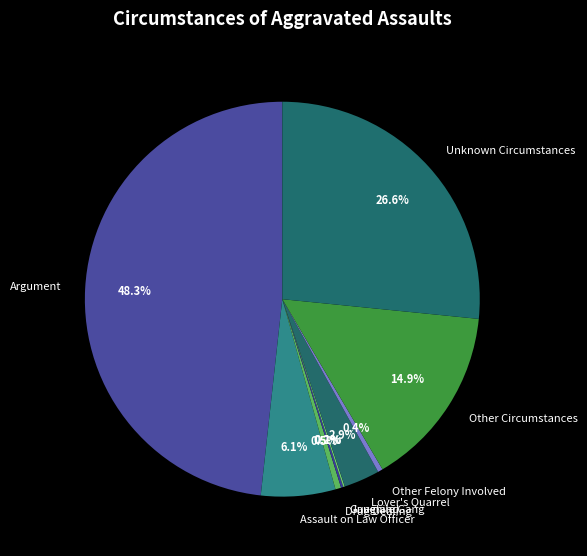

The Other Circumstances slice represents 1% of the pie. True or false?

False